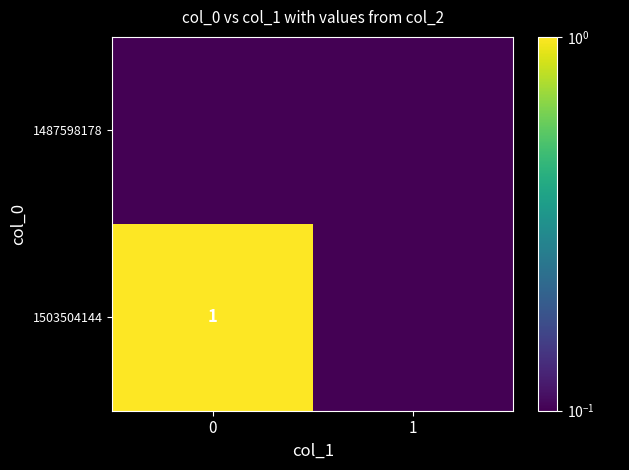

The value of 1503504144 at 0 is 1.6. True or false?

False